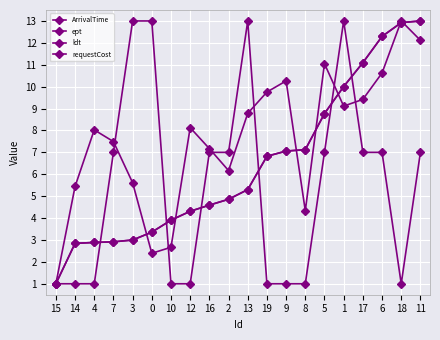

The ArrivalTime series shows 4.0 at 4. True or false?

False